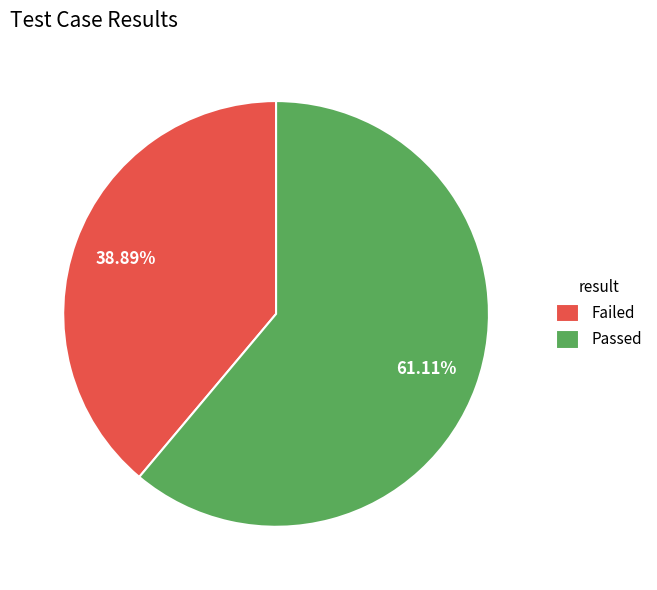

Do Passed and Failed together represent more than half of the pie?

Yes